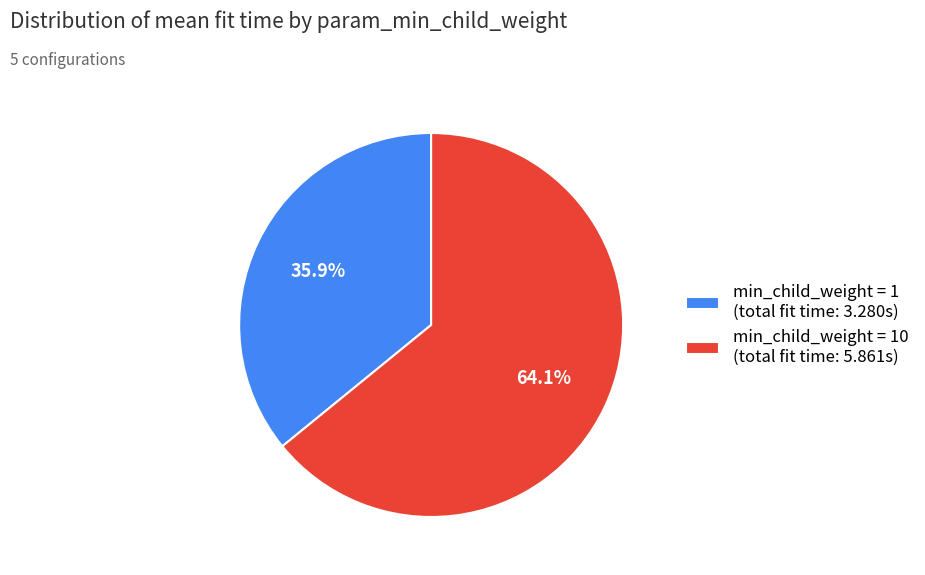

Combined, do min_child_weight = 10 (total fit time: 5.861s) and min_child_weight = 1 (total fit time: 3.280s) account for over 50%?

Yes